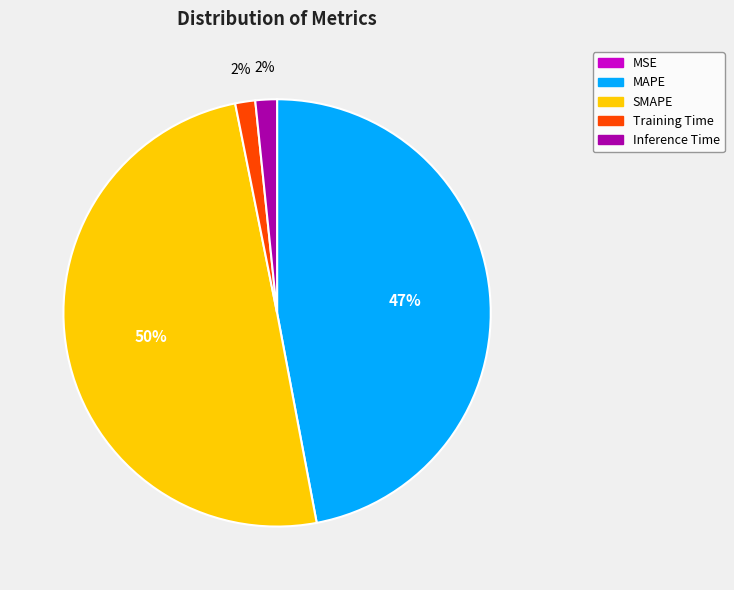

What percentage is the Inference Time slice, to the nearest percent?

2%